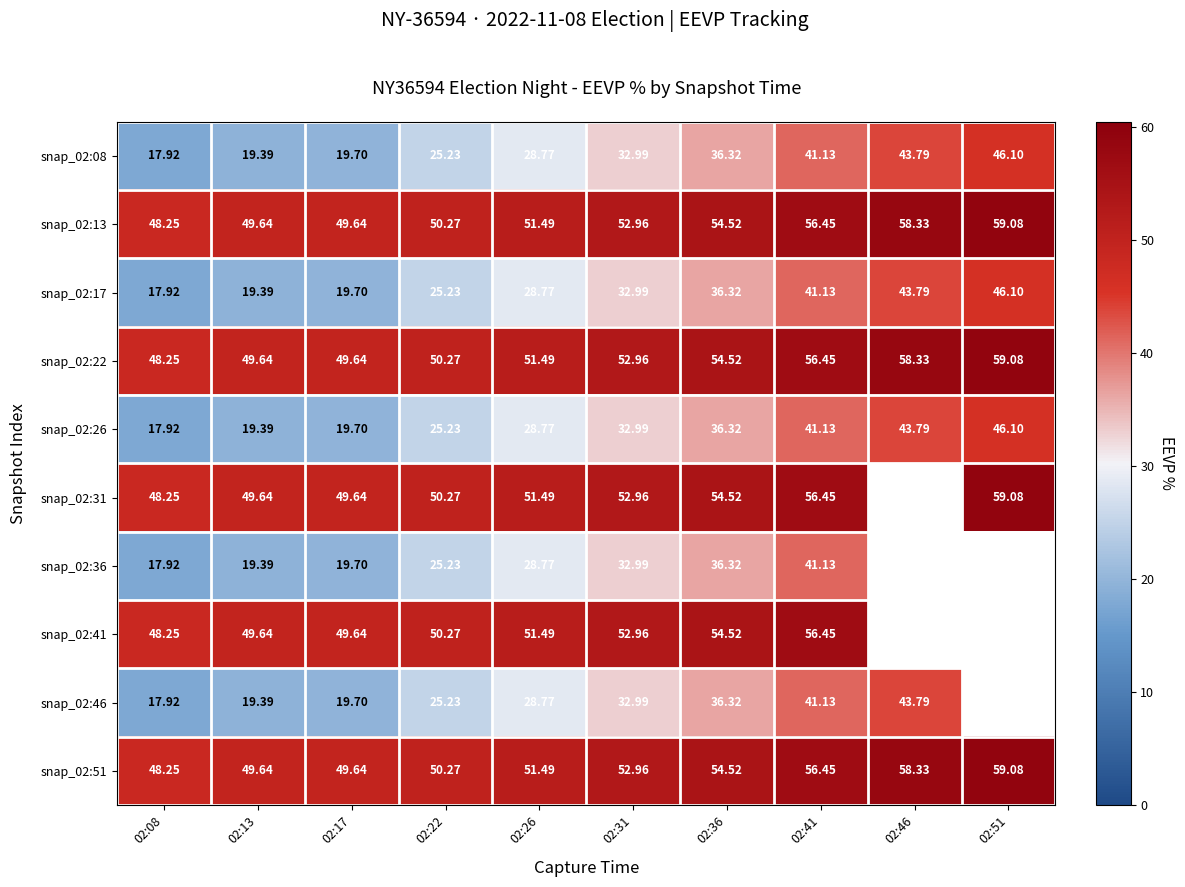

At which category is the sum across all series the highest?

02:41